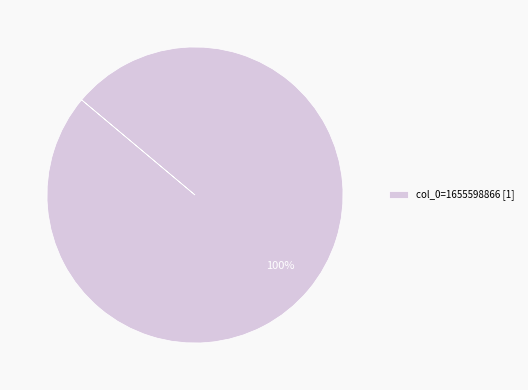

Is it true that col_0=1655598866 [1] is 100% of the pie?

True